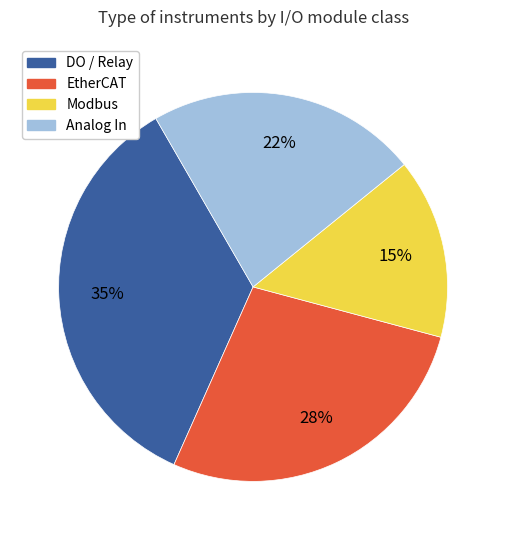

Between Analog In and DO / Relay, which is larger?

DO / Relay